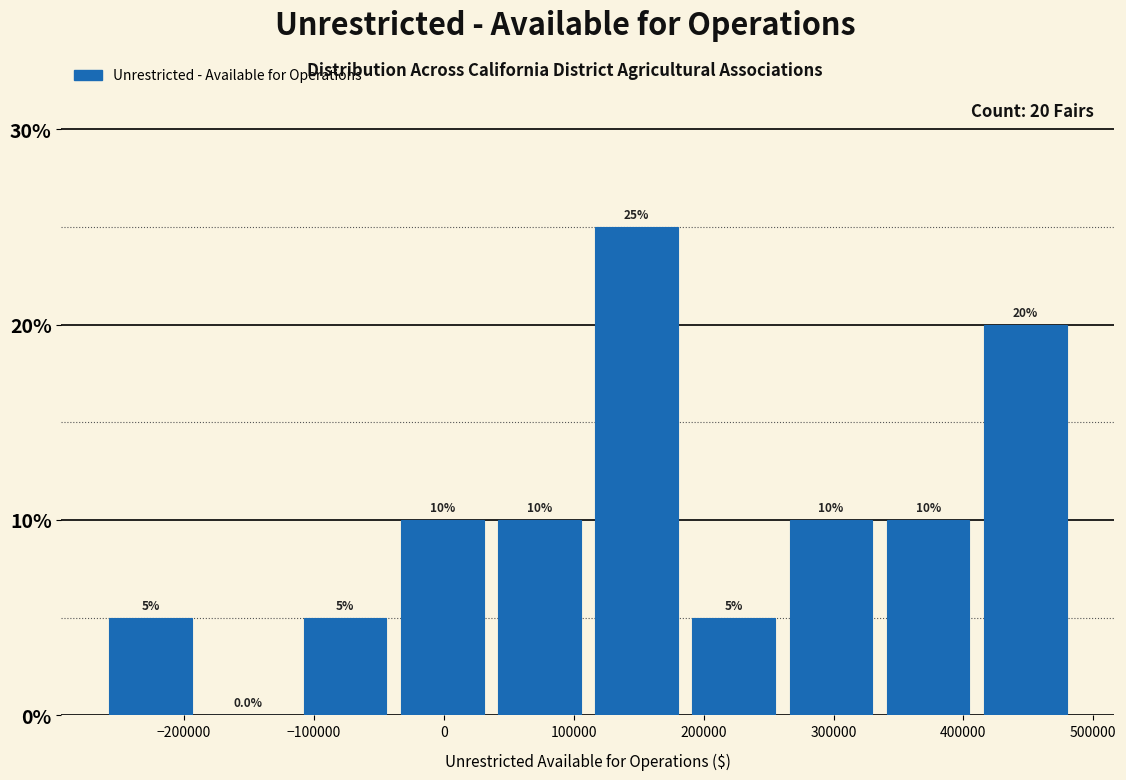

Reading left to right, list every bar in this chart as the range it spans on the x-axis followed by its height. The bar edges are not printed on the chart, so give them approximately, as read against the axis.

-260000 to -190000: 5.0
-190000 to -110000: 0.0
-110000 to -40000: 5.0
-40000 to 40000: 10.0
40000 to 110000: 10.0
110000 to 190000: 25.0
190000 to 260000: 5.0
260000 to 340000: 10.0
340000 to 410000: 10.0
410000 to 490000: 20.0